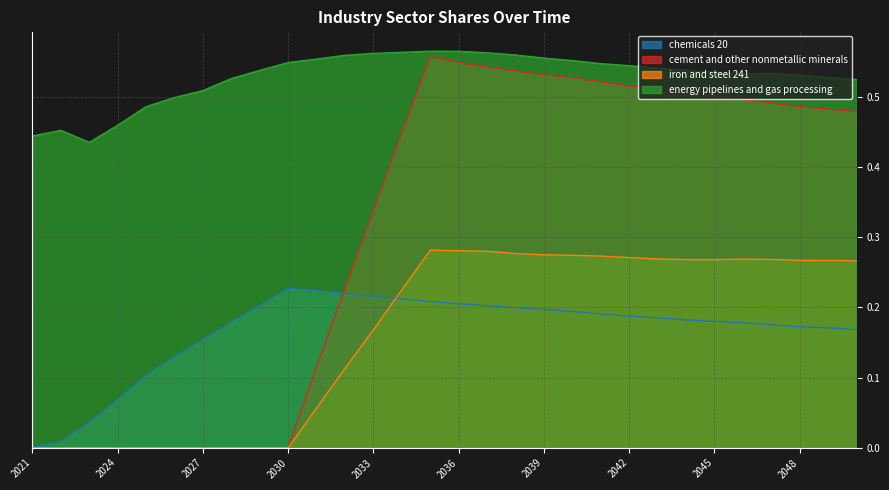

What is the total value across all series at 2050?

1.4